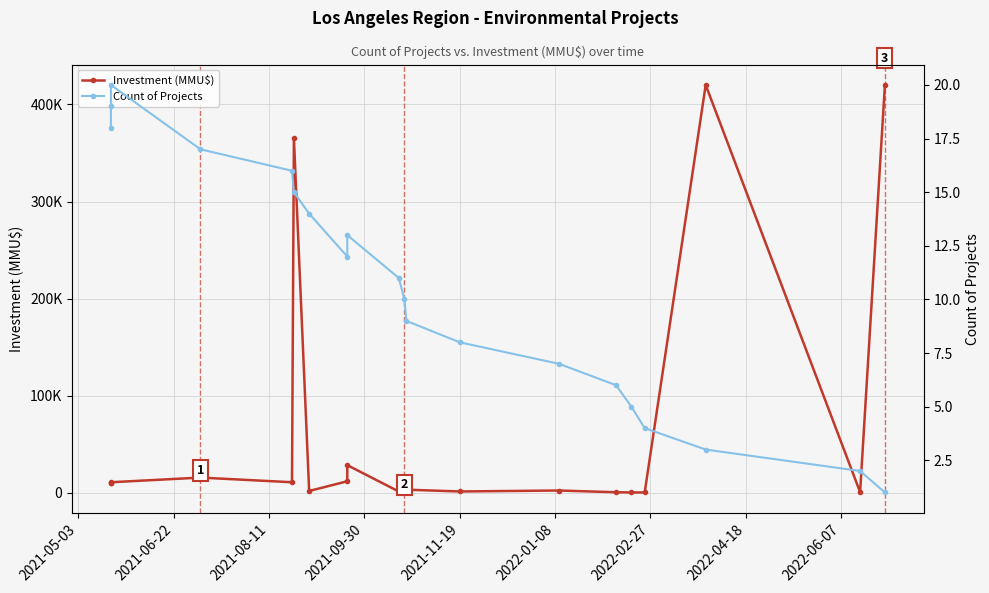

True or false: Count of Projects and Investment (MMU$) cross at least once.

False